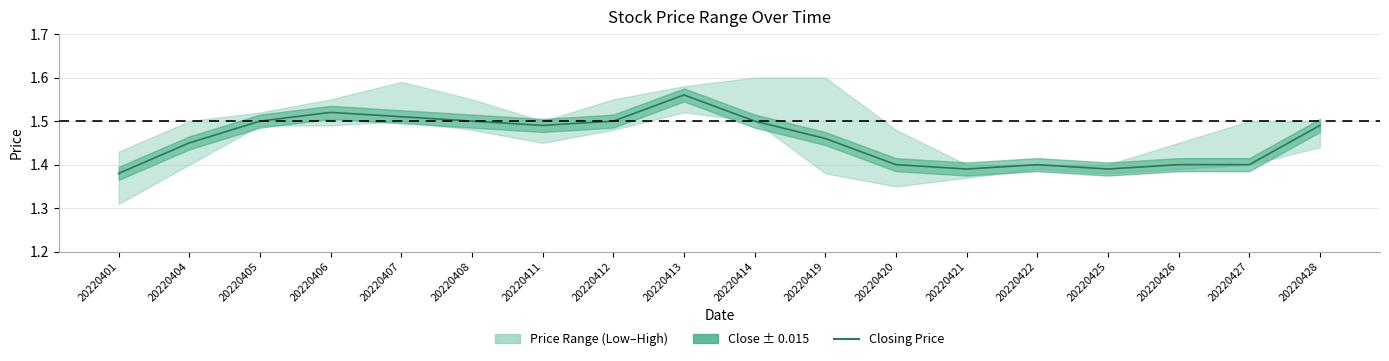

What is the sum of all values?

26.2